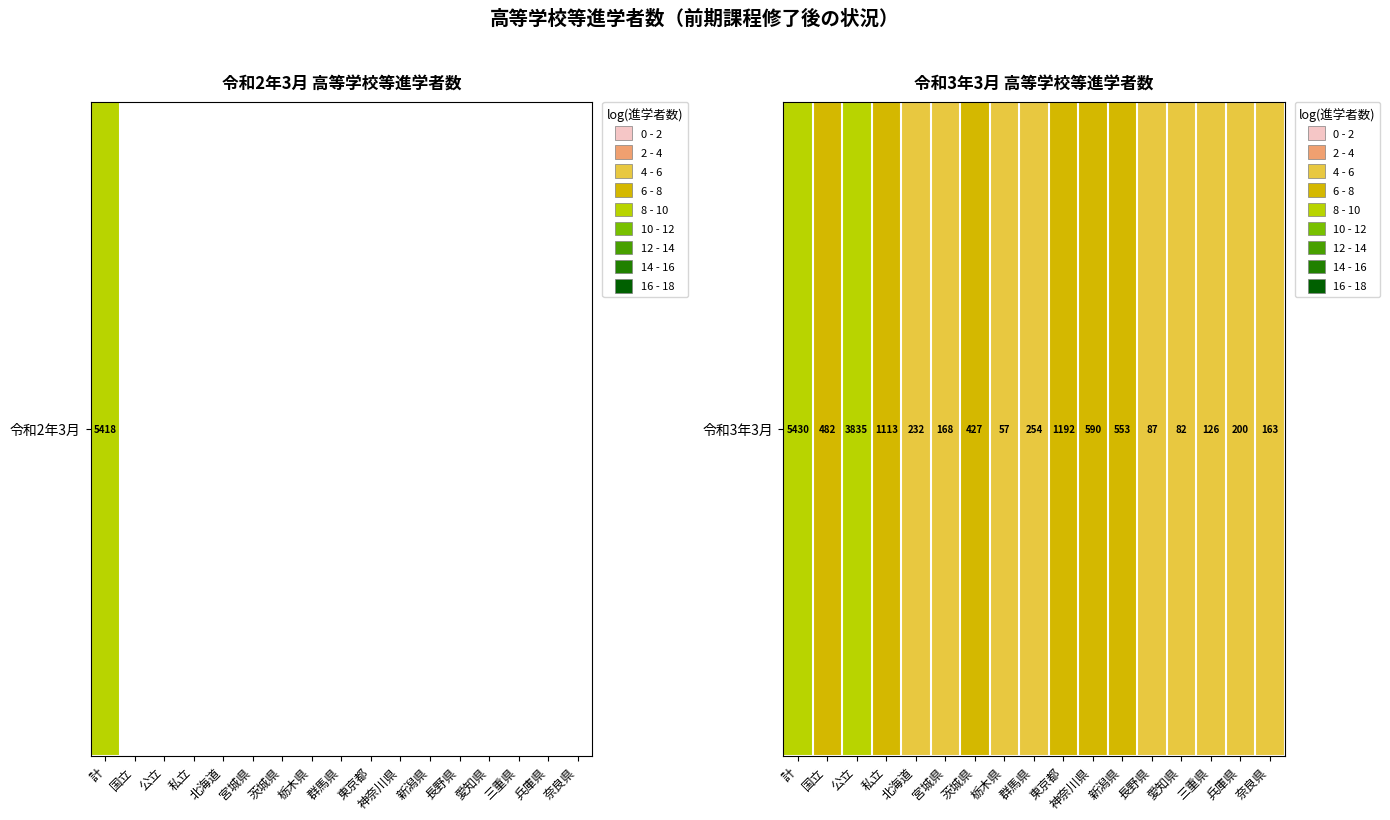

Read the value at 茨城県.

6.1